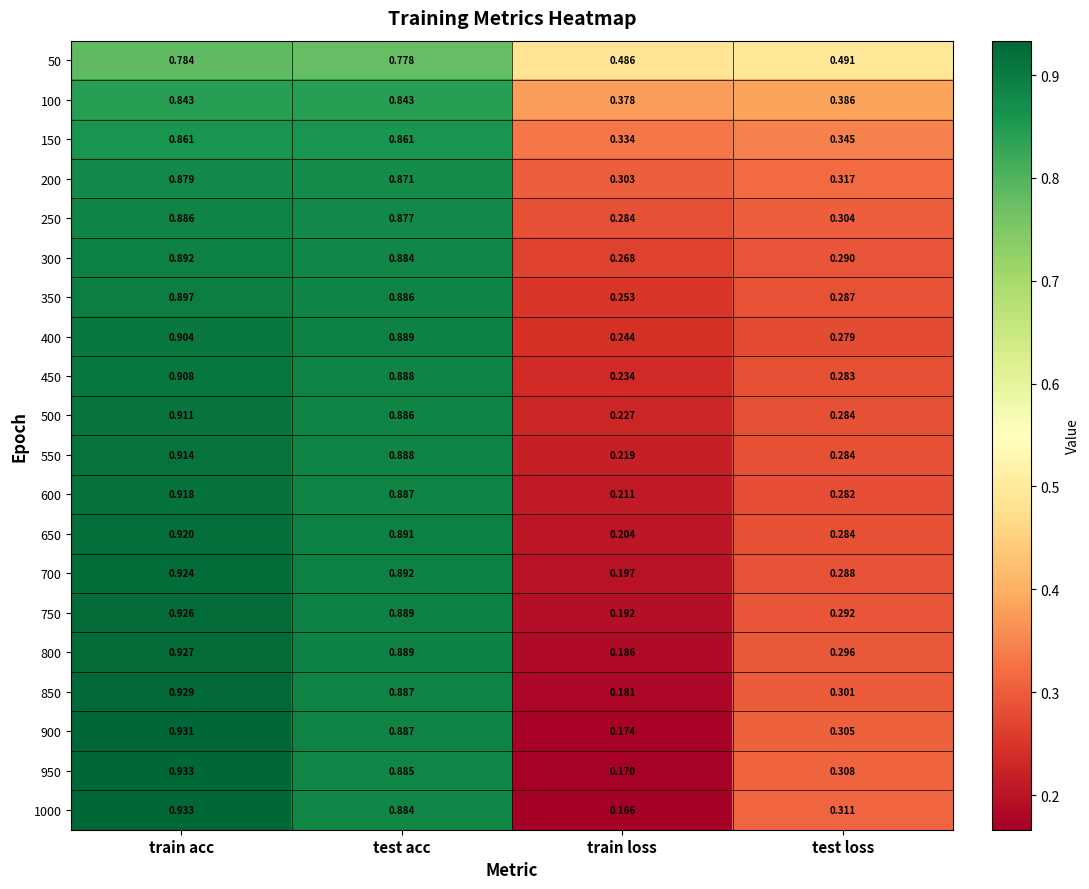

At which category does the chart reach its peak across all series?

train acc